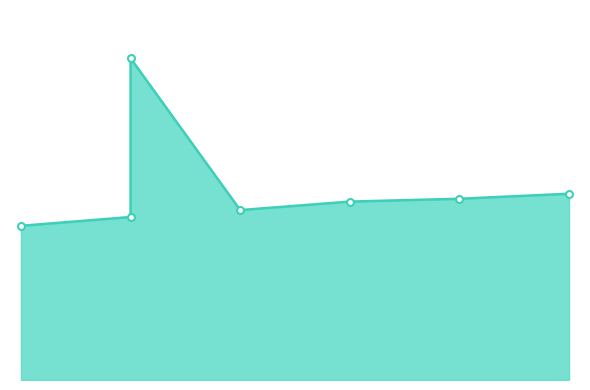

Is it true that UDP-IPv4-W-MOV line equals 871.4 at 4?

False